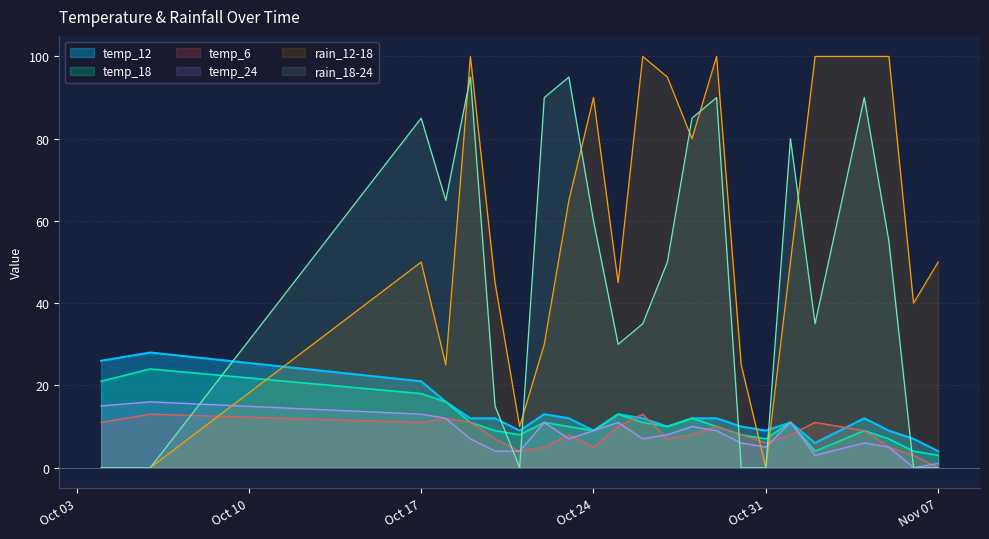

True or false: temp_6 and temp_18 intersect in this chart.

True